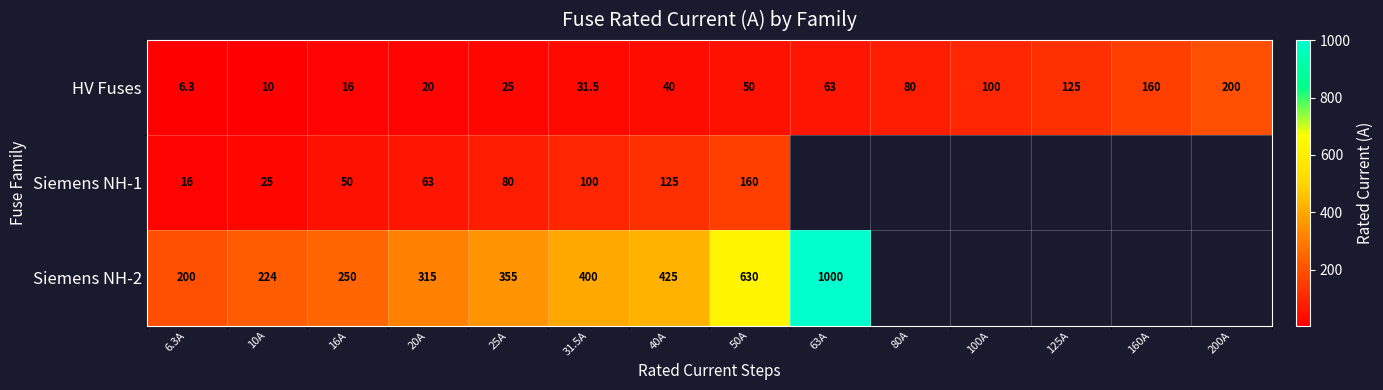

List the labels in order of HV Fuses value, smallest first.

6.3A, 10A, 16A, 20A, 25A, 31.5A, 40A, 50A, 63A, 80A, 100A, 125A, 160A, 200A